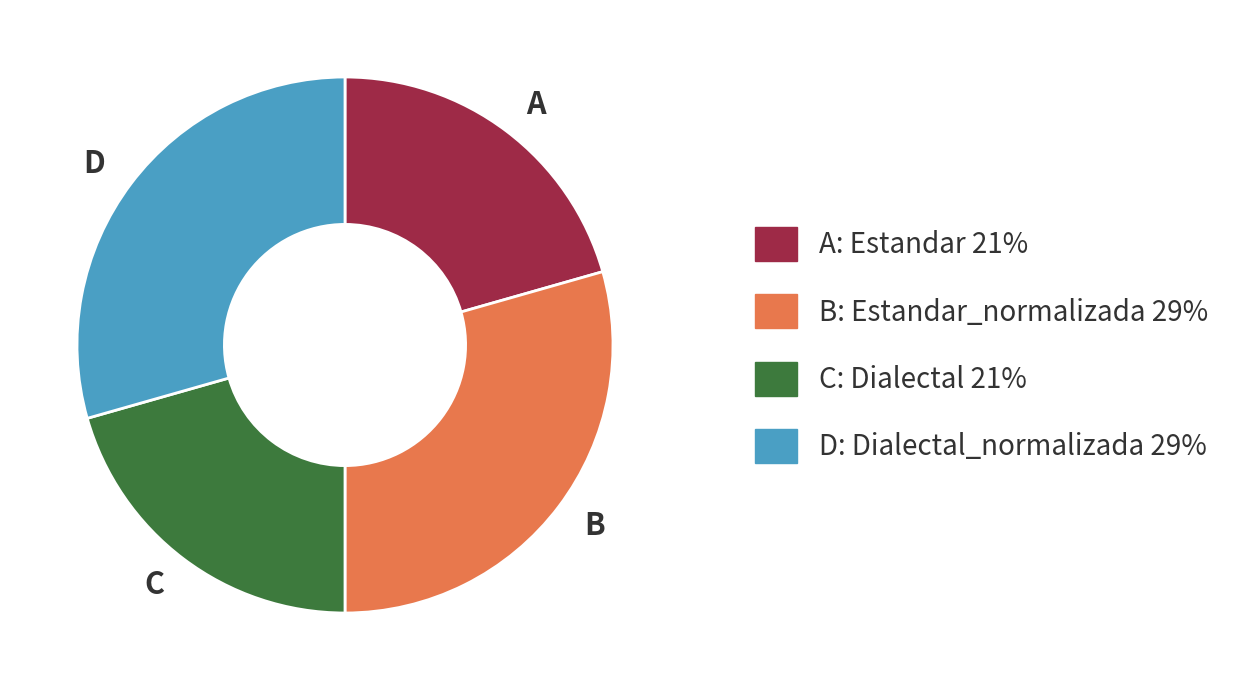

Approximately how many times larger is the value at A compared to B?

0.7